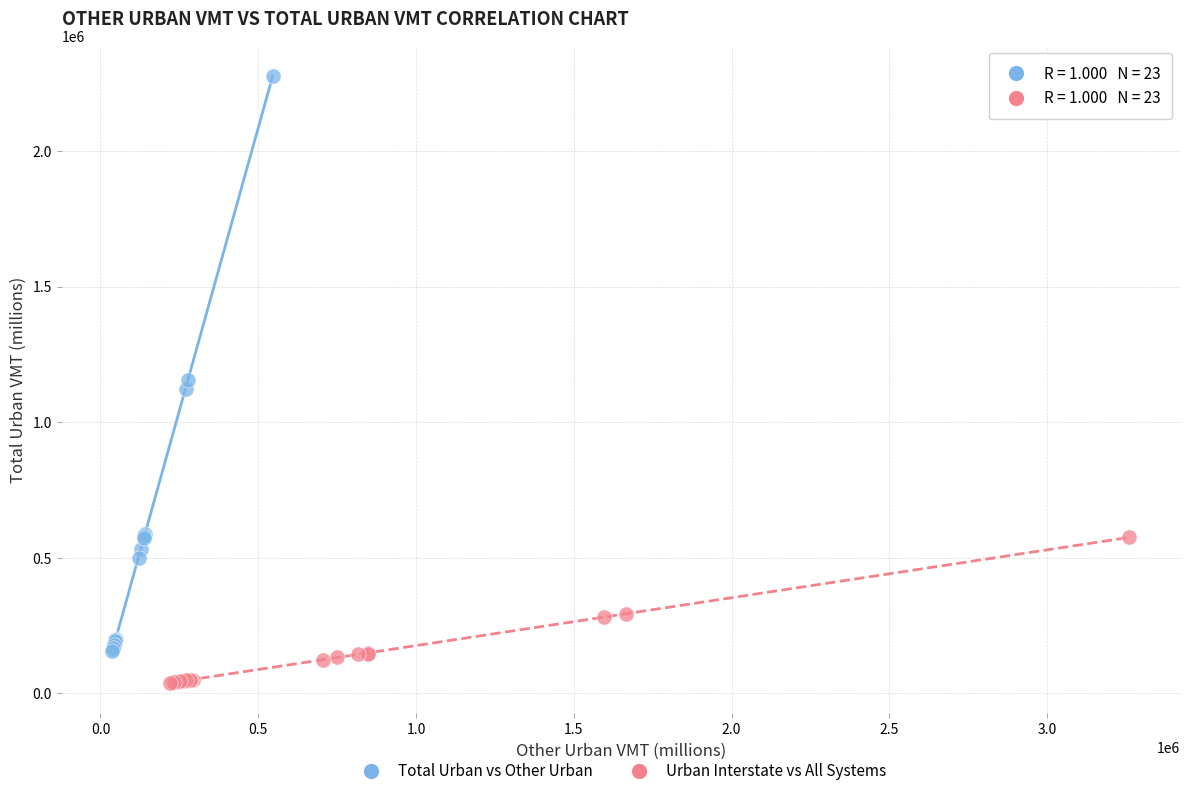

Which series has the largest Y range (max minus min)?

Total Urban vs Other Urban